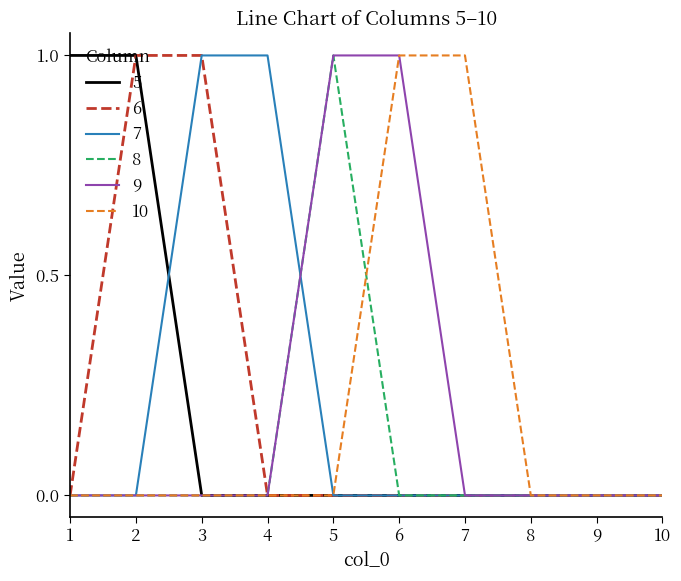

True or false: 10 has a value of 0 at 3.

True